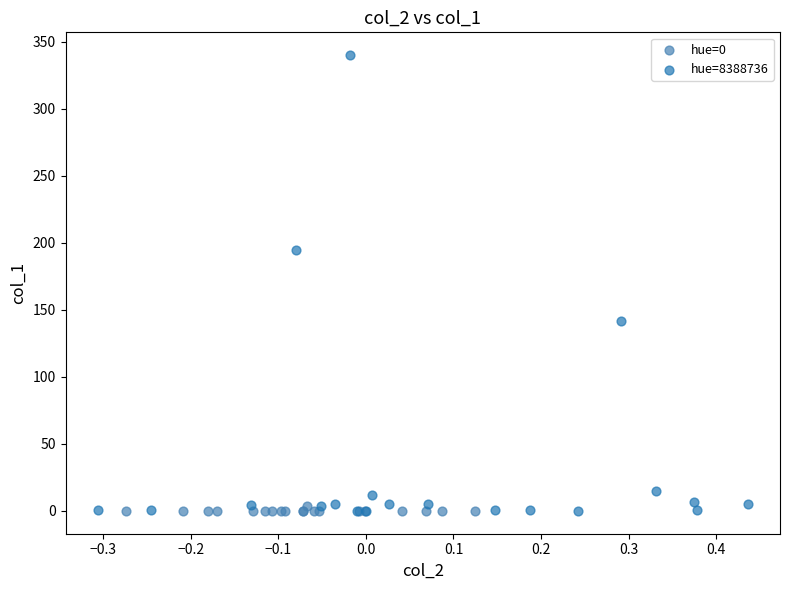

Which series contains the highest Y value?

hue=8388736